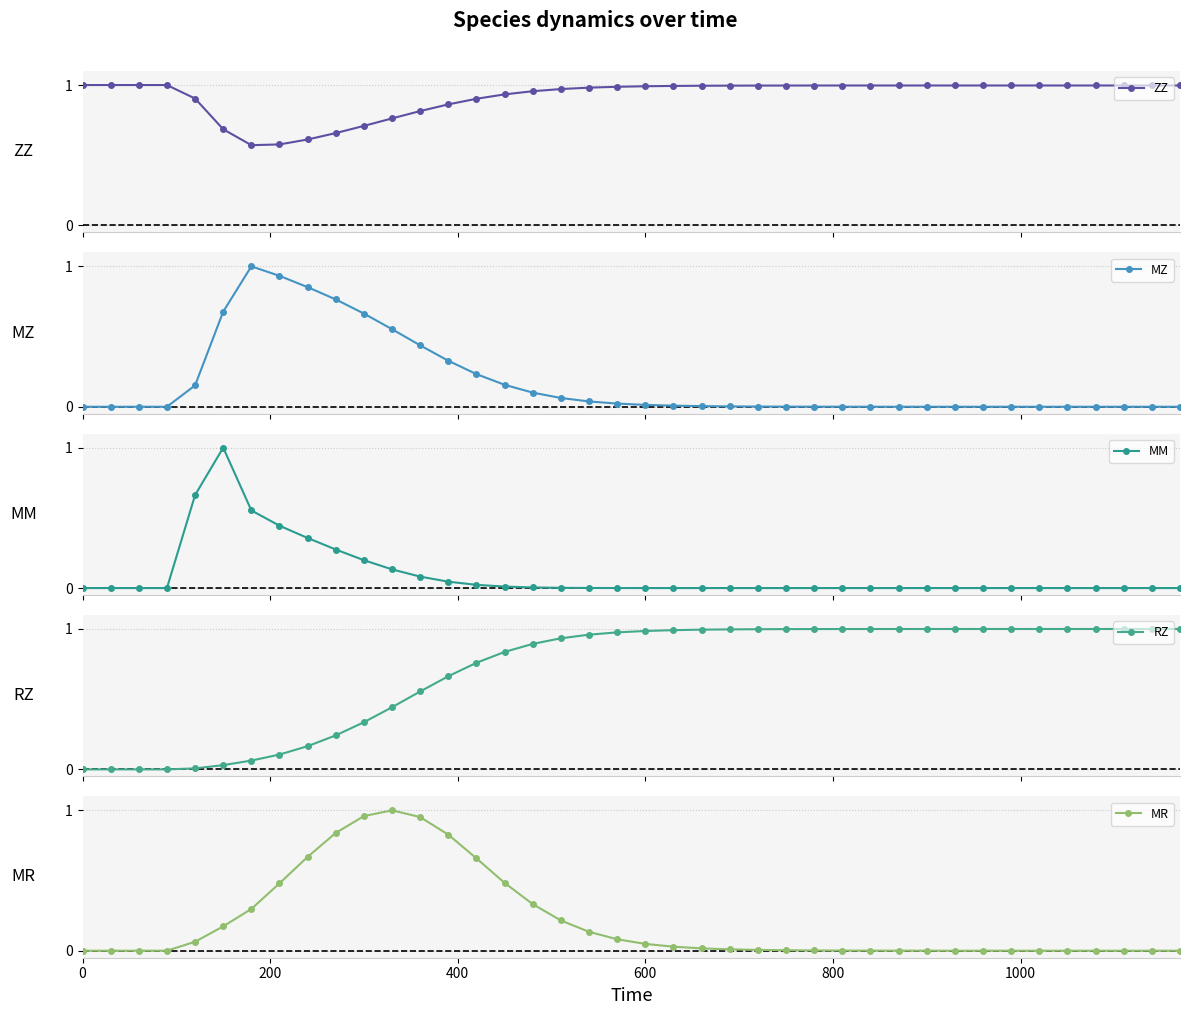

What is the maximum value for MZ?

1.0